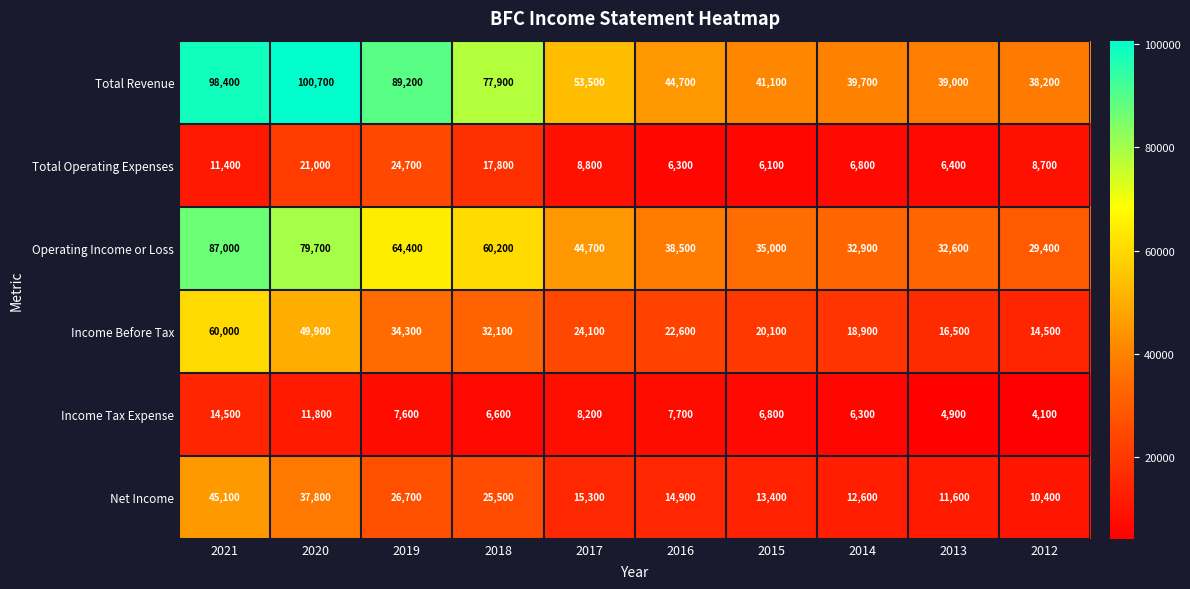

What is the spread (max minus min) of values at 2016?

38400